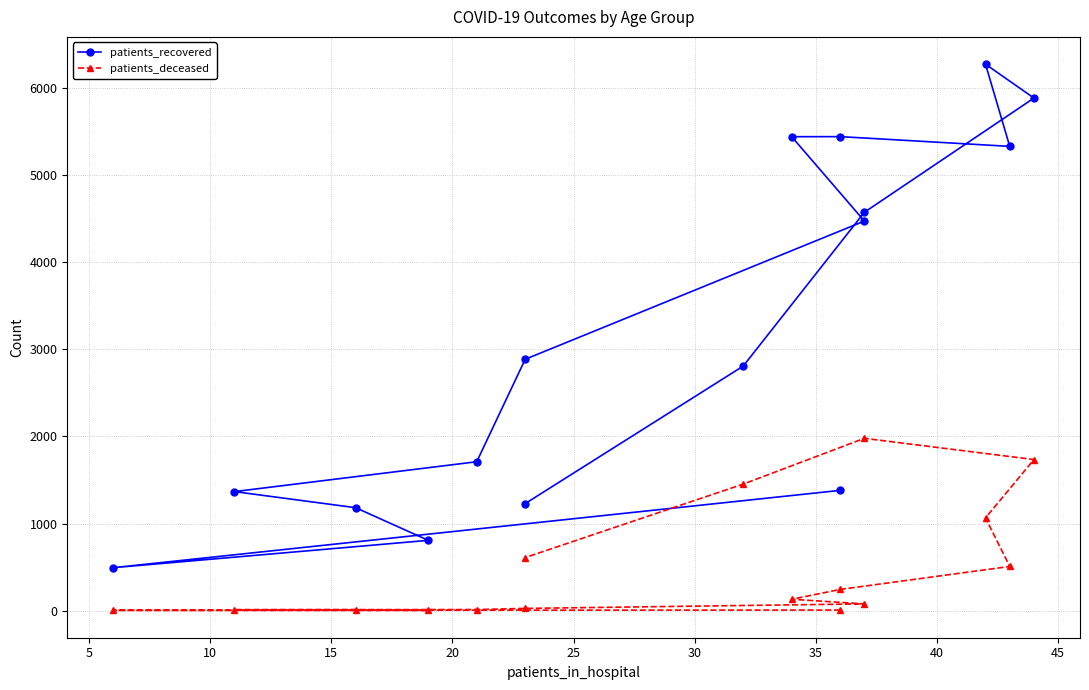

Is the value of patients_deceased at 50 greater than the value of patients_recovered at 10?

No